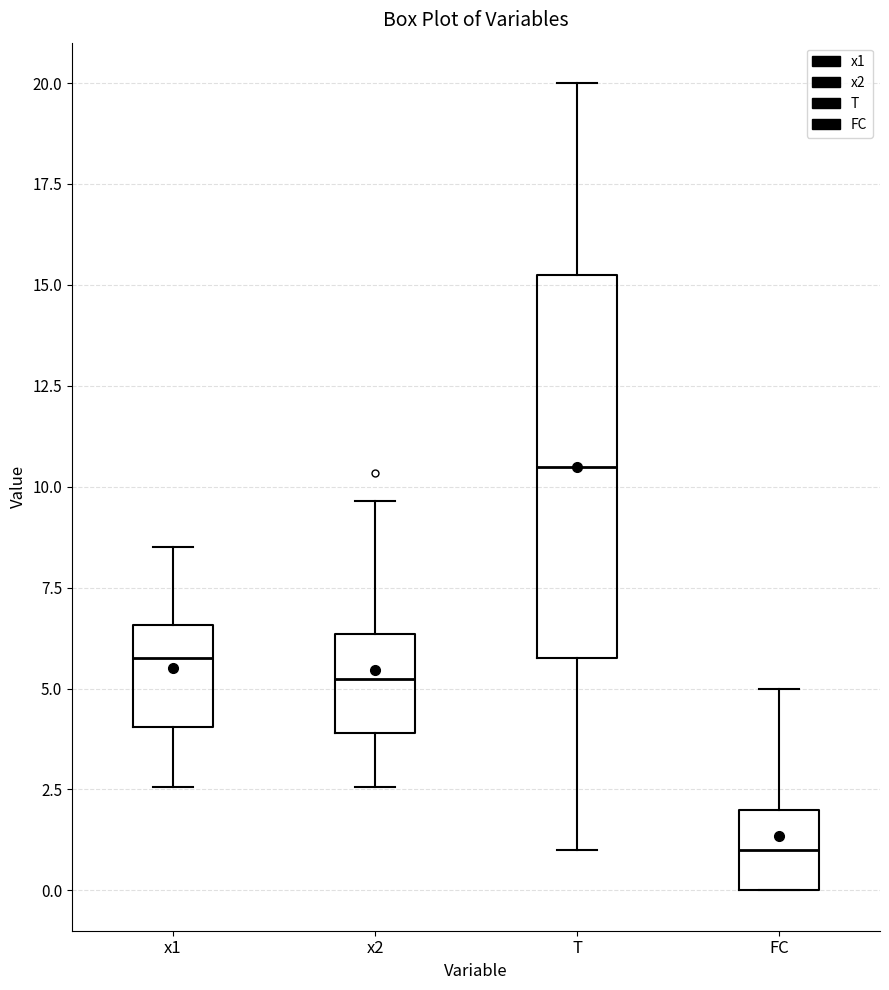

Reading left to right, transcribe this box plot: for each box, give where its median line is, the range the box spans, and where its two whiskers end, as read against the y-axis. The values are not printed on the chart, so give them approximately, as read against the axis.

x1: median 6.0, box 4.0 to 6.5, whiskers 2.5 to 8.5
x2: median 5.0, box 4.0 to 6.5, whiskers 2.5 to 9.5
T: median 10.5, box 6.0 to 15.5, whiskers 1.0 to 20.0
FC: median 1.0, box 0.0 to 2.0, whiskers 0.0 to 5.0